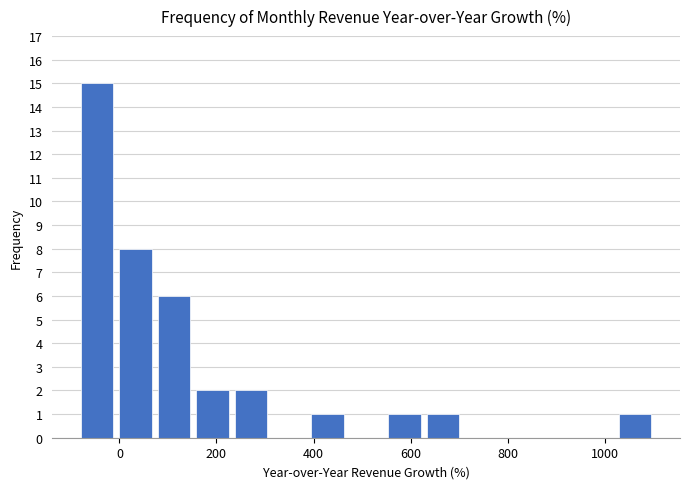

Read against the x-axis, roughly where is the centre of the tallest bar?

-40